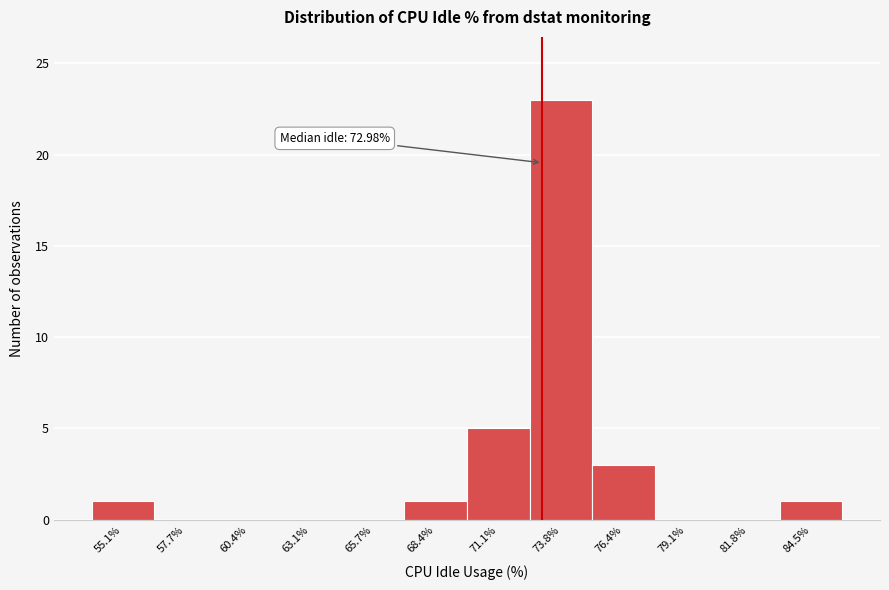

Over which range of the x-axis is the bar tallest?

72.5 to 75.0